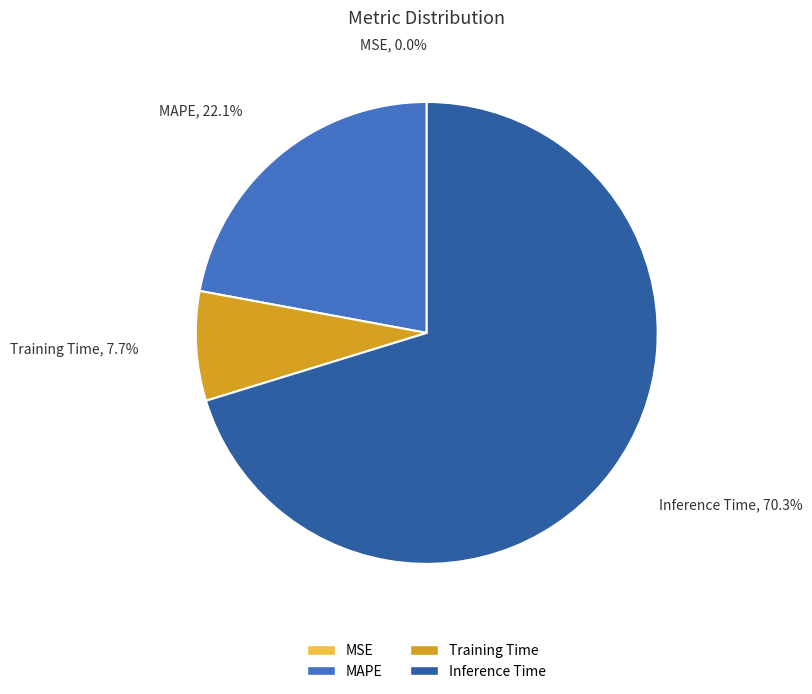

What percentage is the MAPE slice, to the nearest percent?

22%